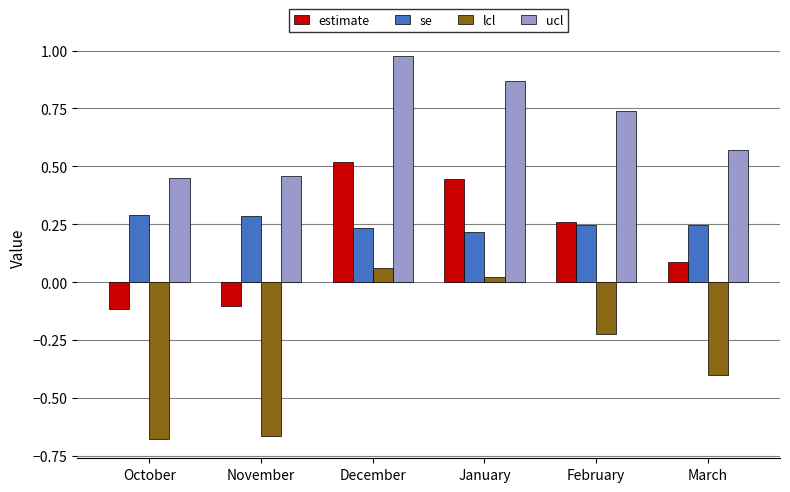

Where does the lcl series first go above 0?

December